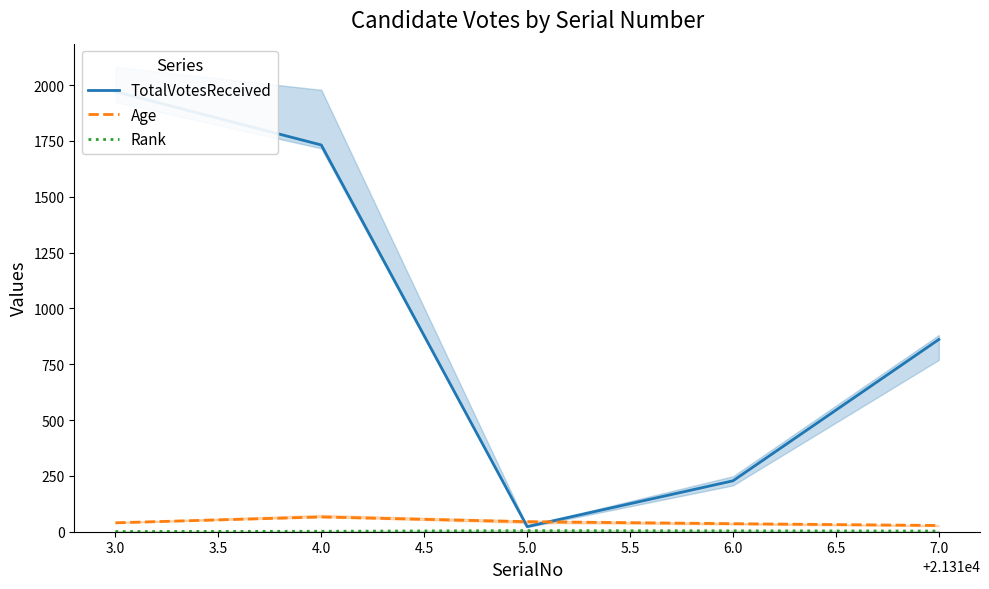

What is the maximum value for Age?

66